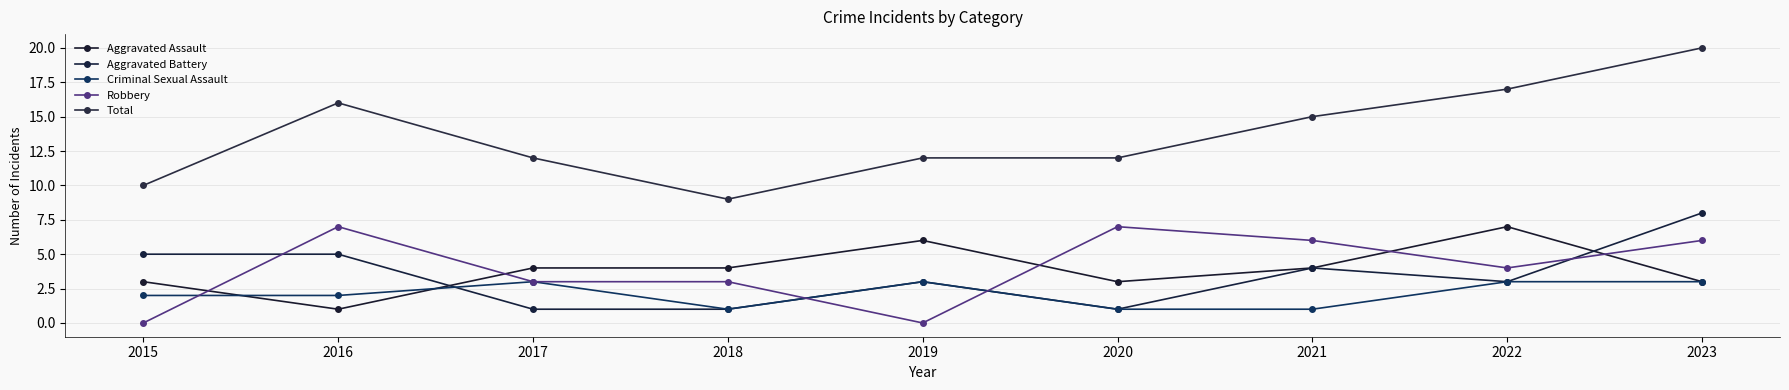

At which label does Total first exceed 12?

2016